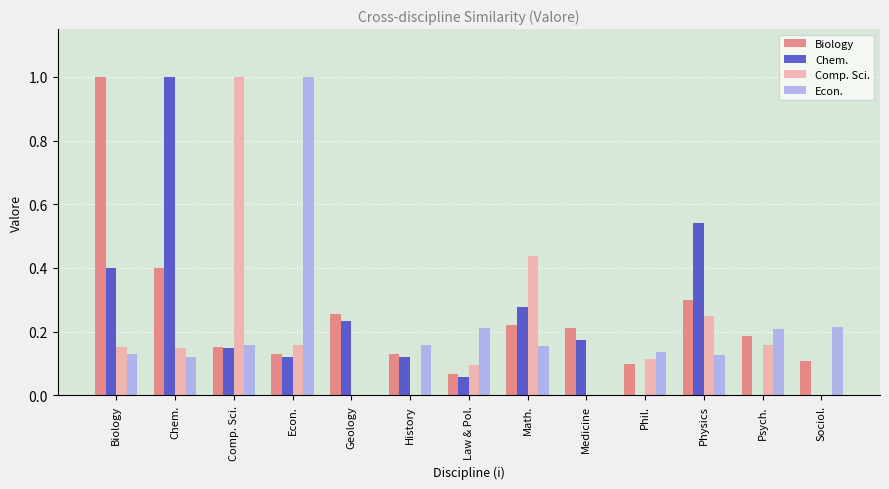

What is the sum of all Comp. Sci. values?

2.5